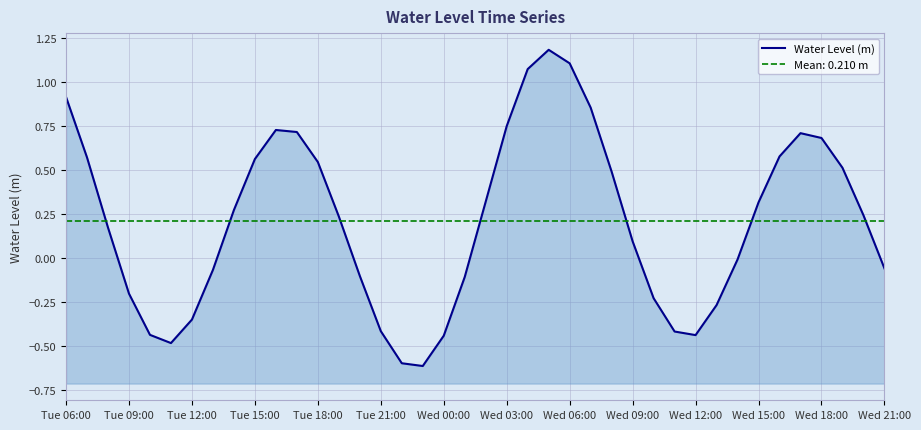

How many points are lower than both their immediate neighbors (excluding endpoints)?

3